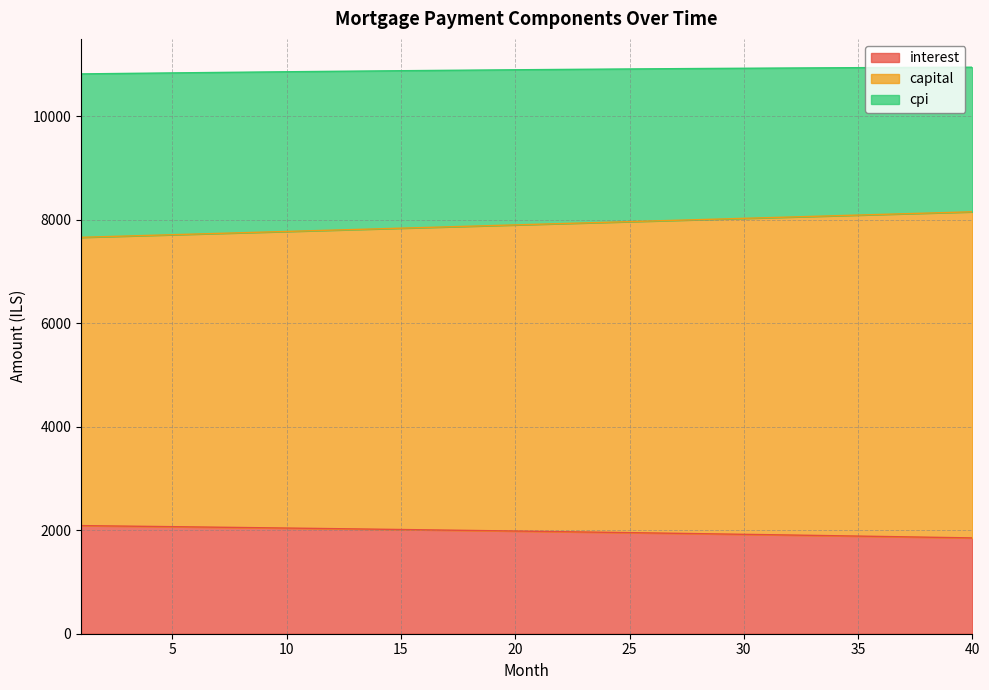

What is the value of the interest point at the 10th from the left?

2042.7